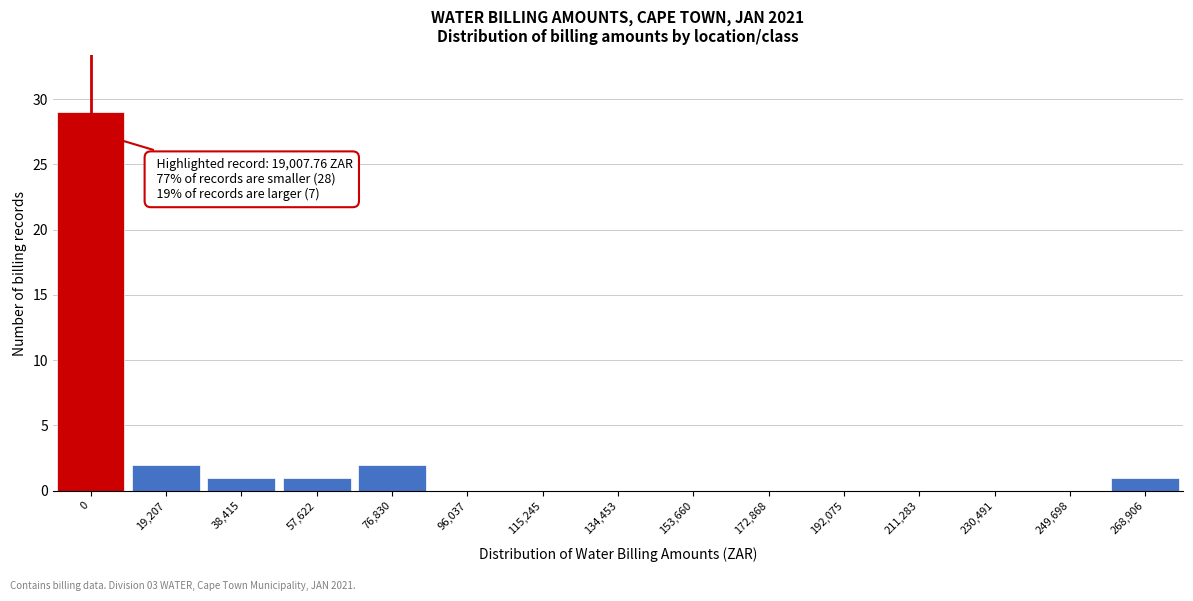

Reading left to right, transcribe all the data shown in this chart.

0=29	19,207=2	38,415=1	57,622=1	76,830=2	96,037=0	115,245=0	134,453=0	153,660=0	172,868=0	192,075=0	211,283=0	230,491=0	249,698=0	268,906=1